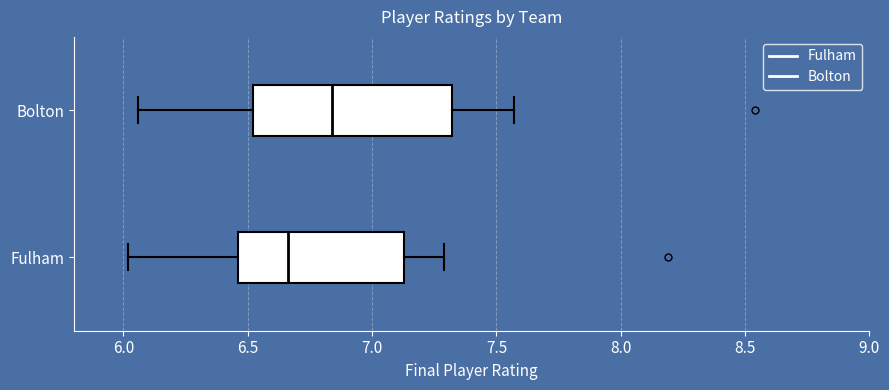

Reading bottom to top, read every box against the x-axis: the position of its median line, the range the box covers, and the ends of its whiskers. The values are not printed on the chart, so give them approximately, as read against the axis.

Fulham: median 6.65, box 6.45 to 7.15, whiskers 6.00 to 7.30
Bolton: median 6.85, box 6.50 to 7.30, whiskers 6.05 to 7.55